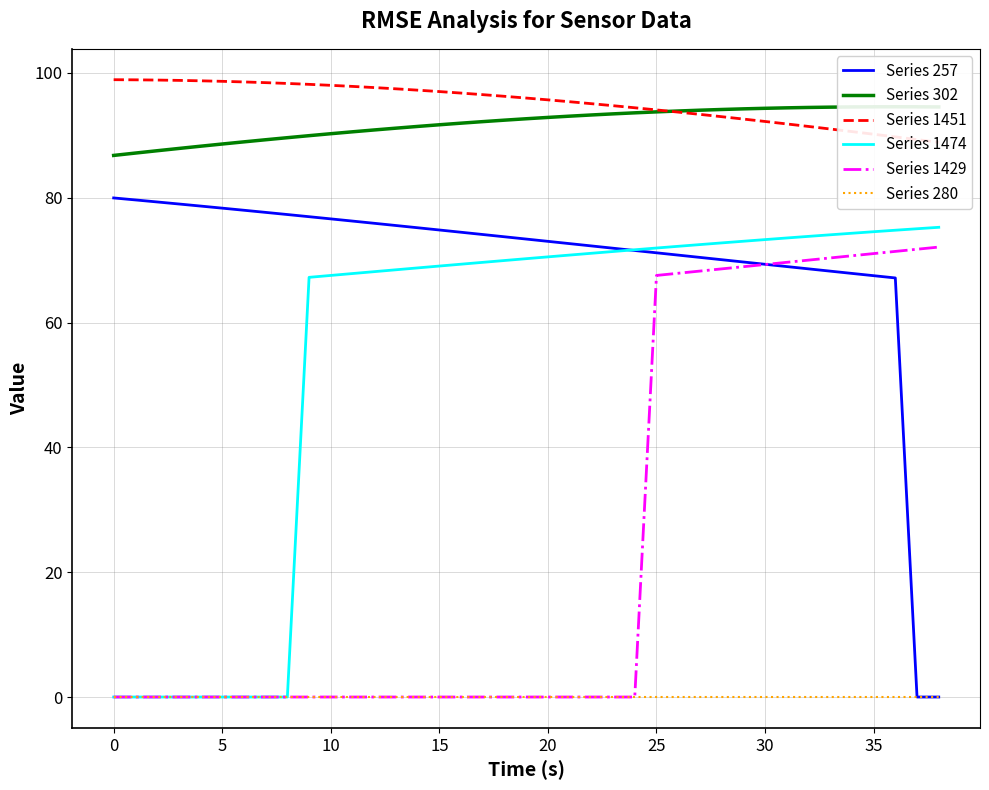

True or false: Series 1474 has more than 2 points higher than both neighbors.

False